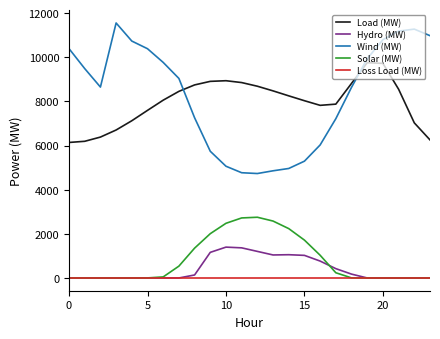

True or false: Load (MW) and Wind (MW) cross at least once.

True